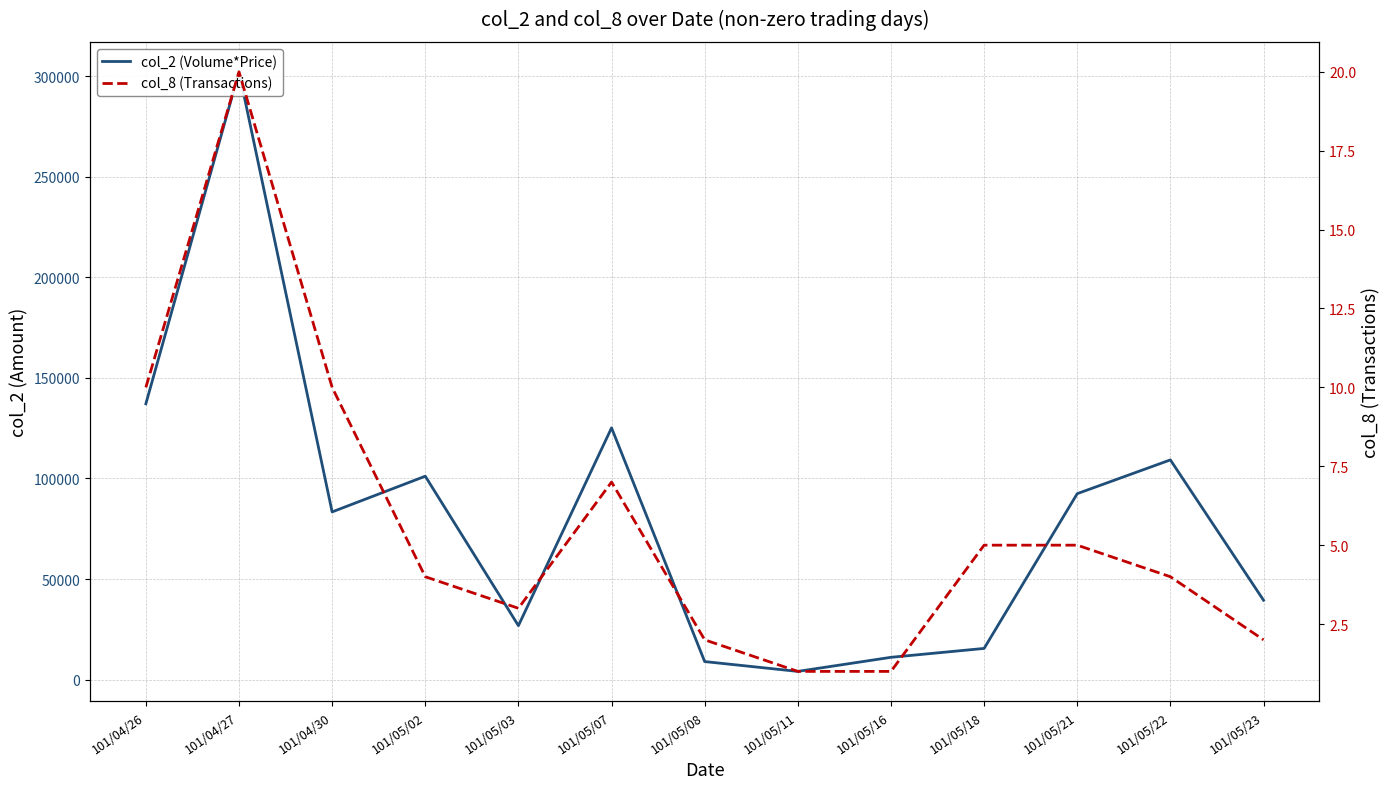

At which category does the chart reach its peak across all series?

101/04/27